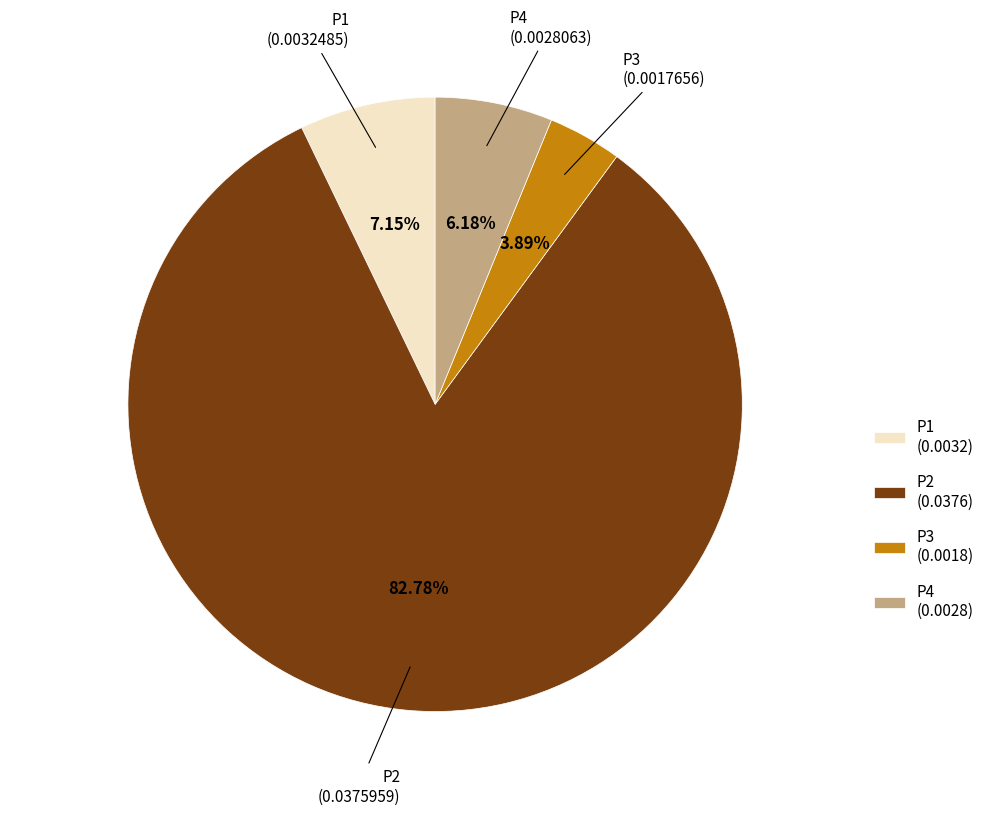

What percentage is NOT represented by P2?

17.2%